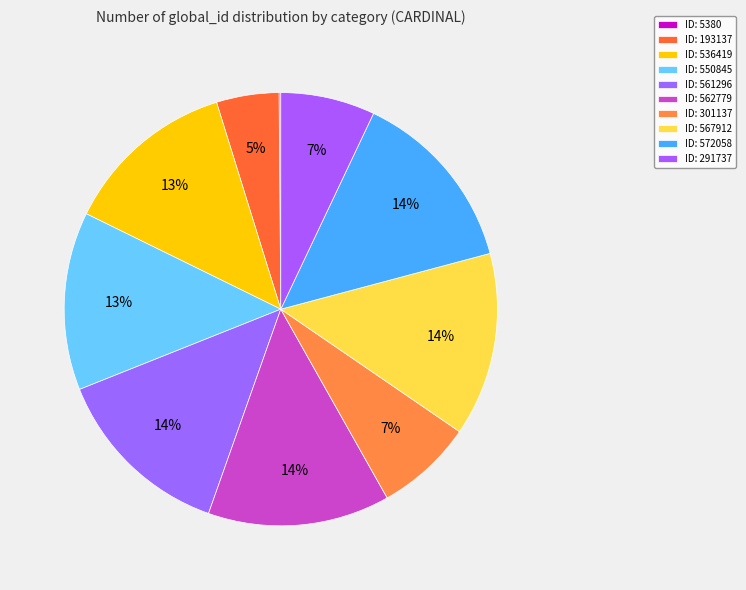

Count the number of slices in the pie.

10